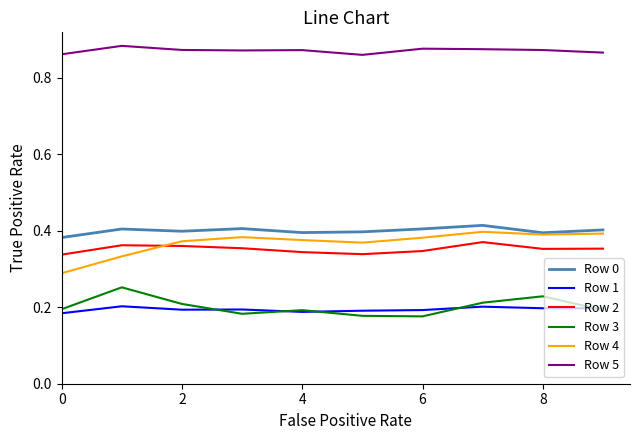

Which series has the largest total across all categories?

Row 5